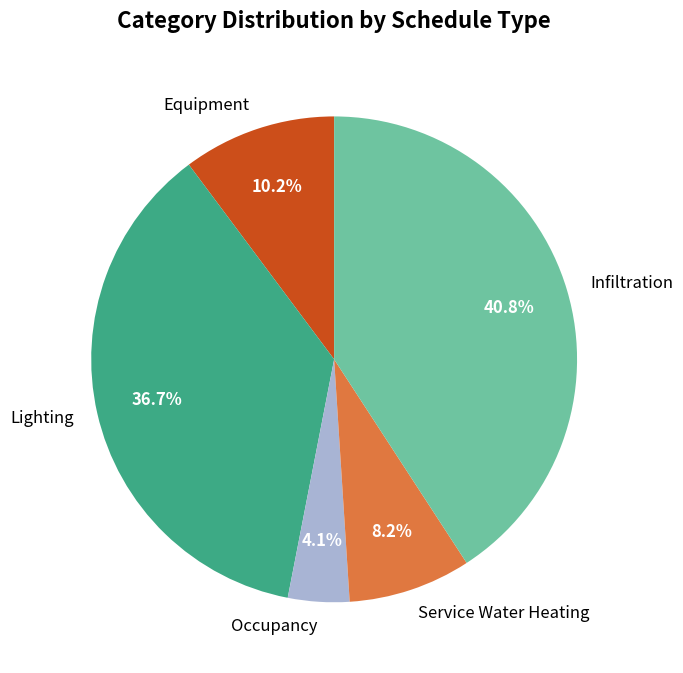

What is the largest slice in the pie chart?

Infiltration